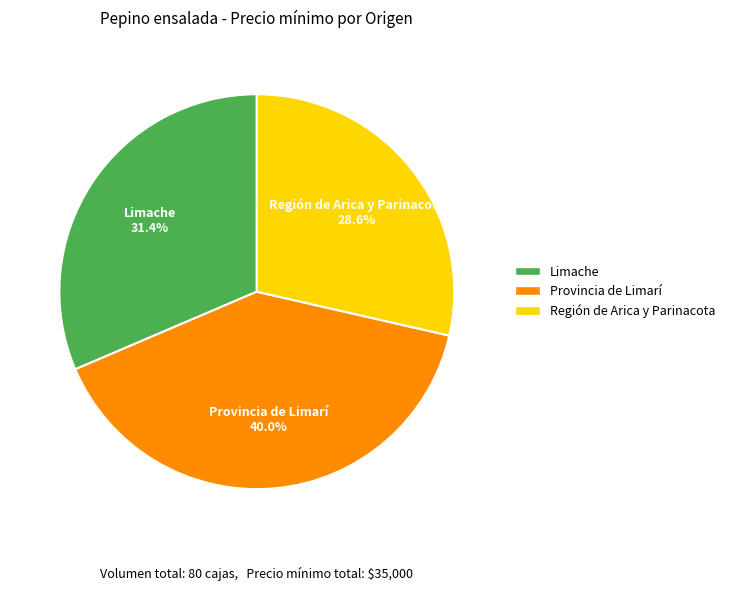

How many slices are in this pie chart?

3